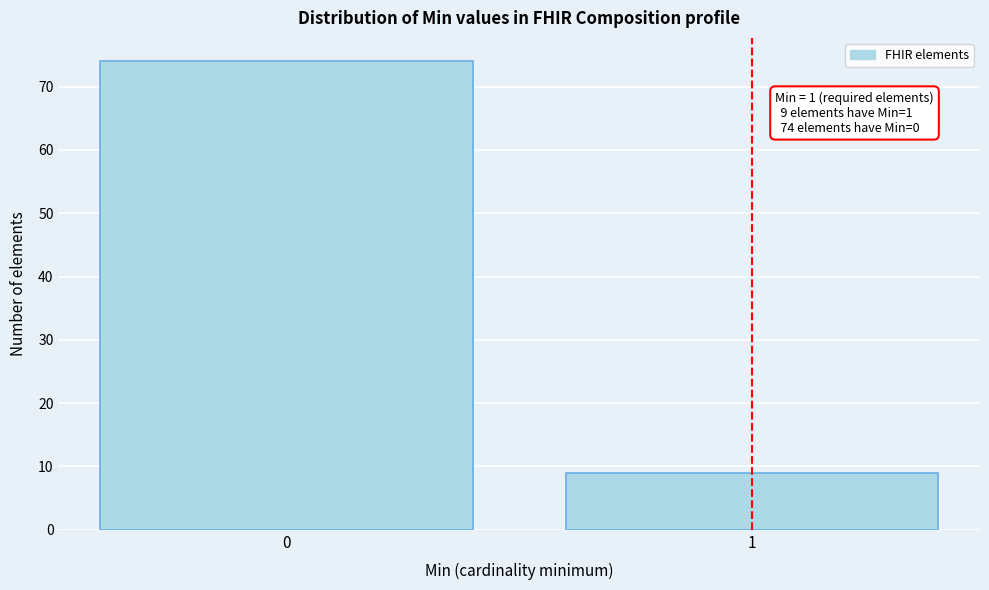

Reading left to right, transcribe all the data shown in this chart.

74	9